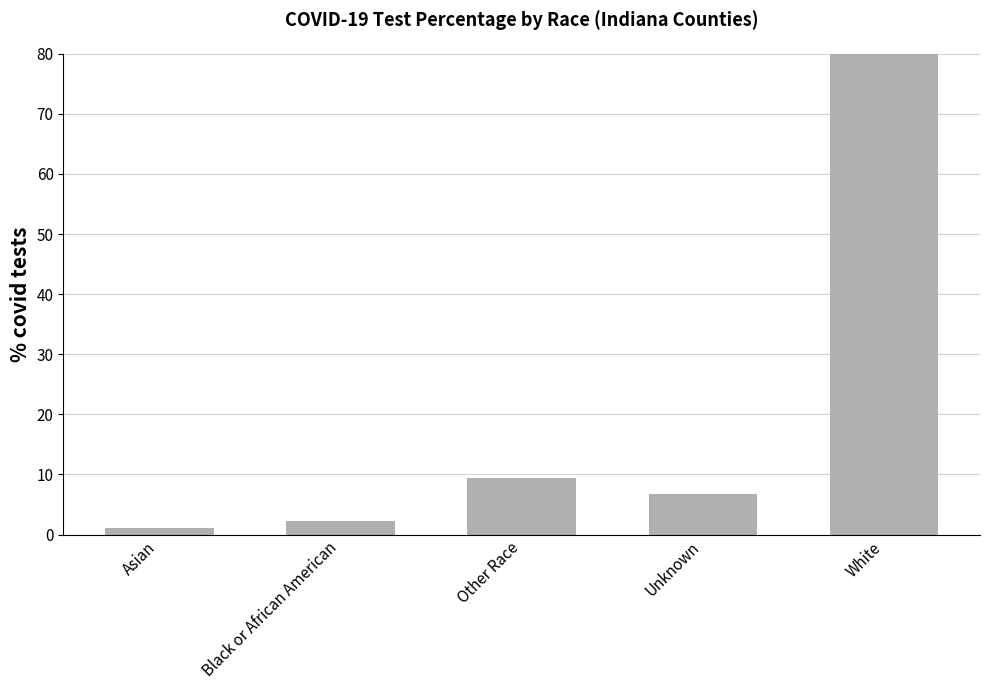

Count the number of values greater than 6.

3